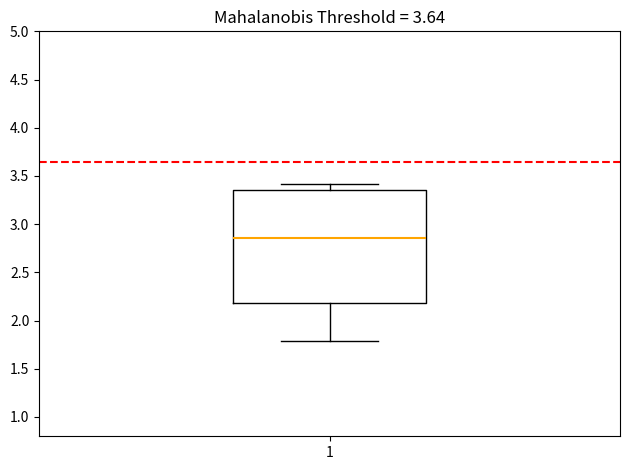

Where does the lower whisker of the box at x = 1 end on the y-axis? The values are not printed on the chart, so give them approximately, as read against the axis.

1.80